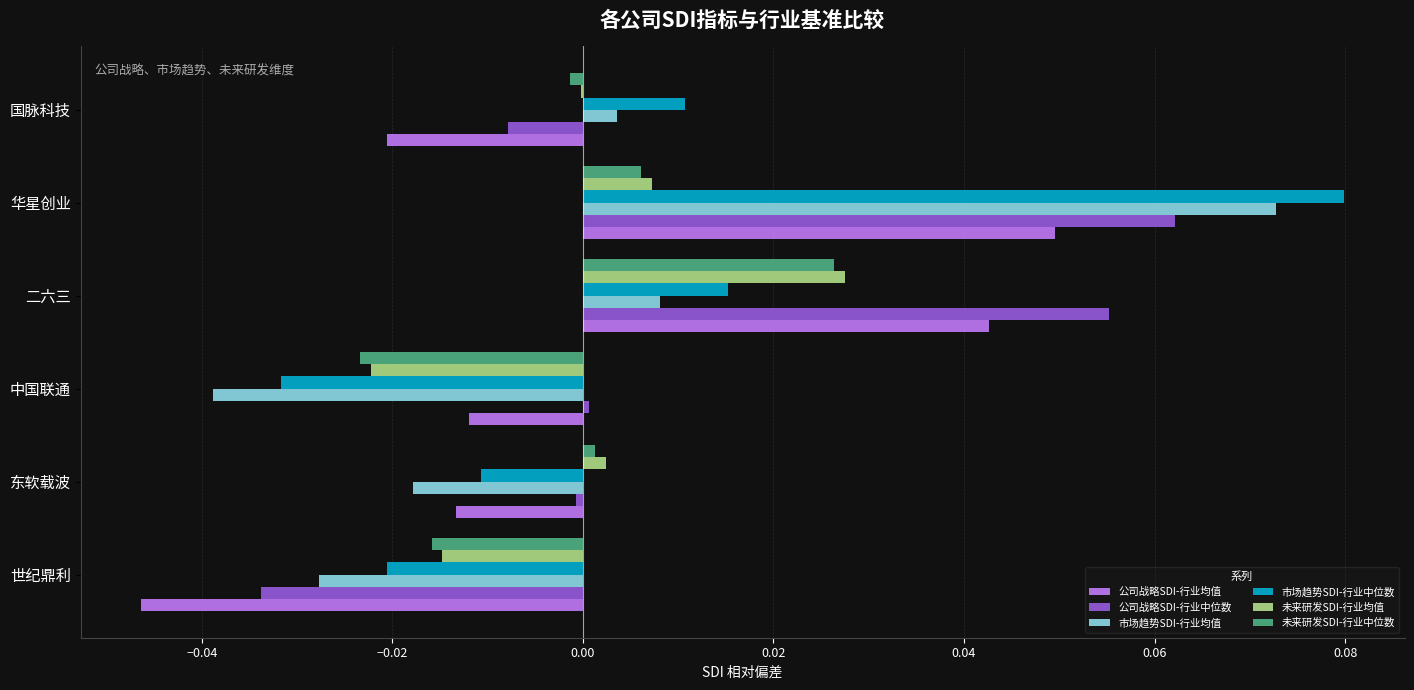

The 市场趋势SDI-行业均值 series shows 0.0 at 国脉科技. True or false?

True